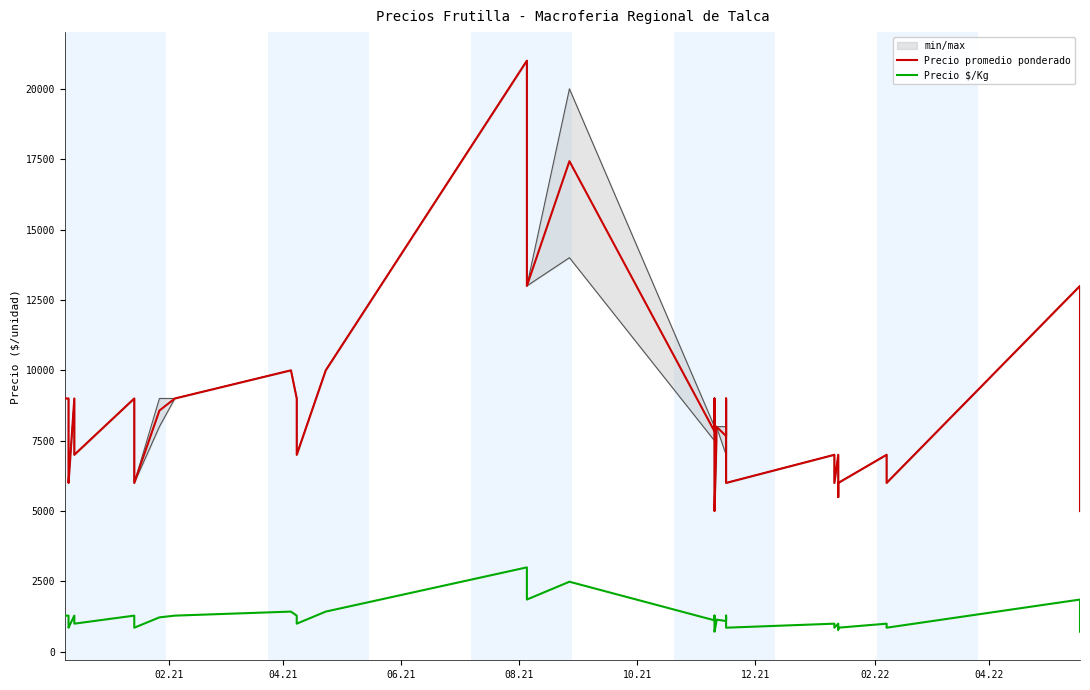

Which series has the widest spread of values?

Precio promedio ponderado